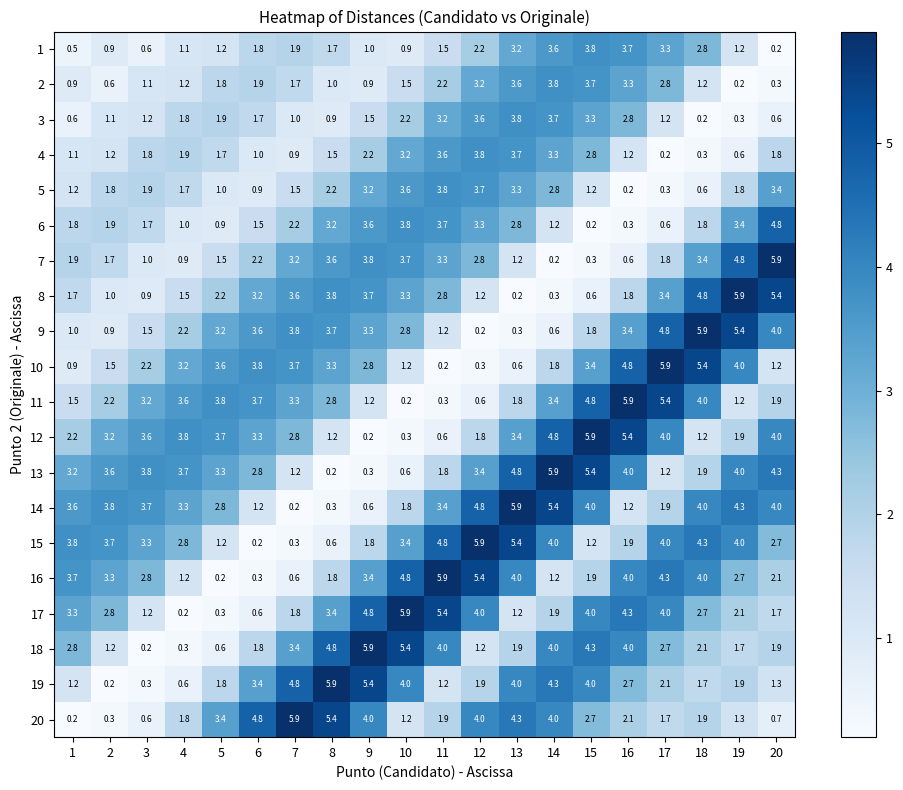

True or false: 5 has a value of 0.6 at 14.

False